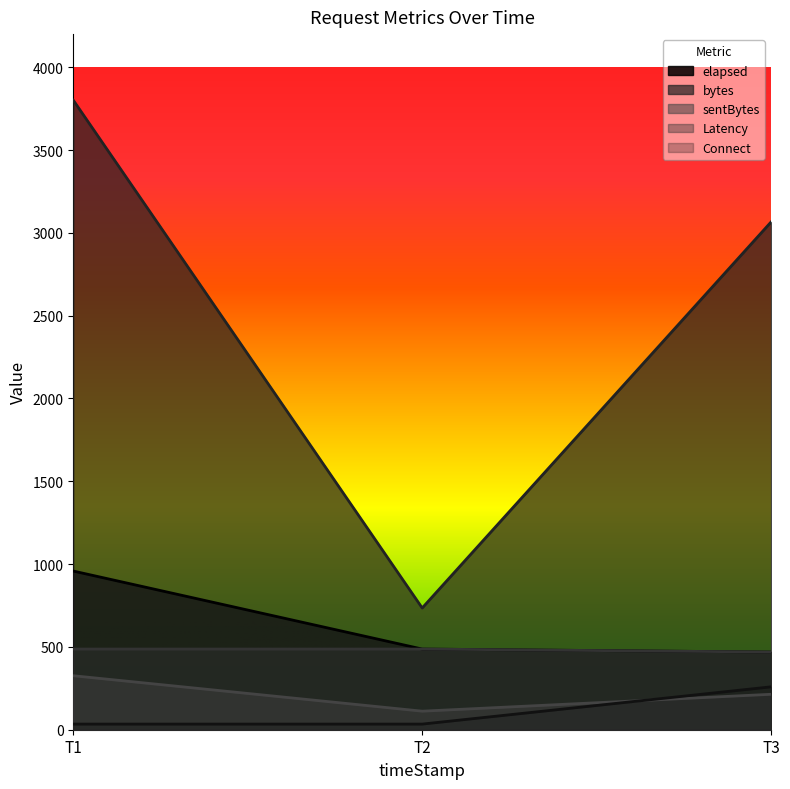

What is the average value of the Connect series?

109